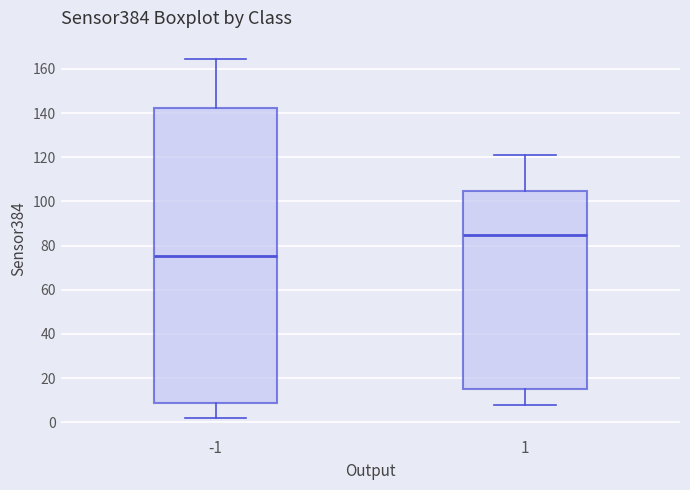

Reading left to right, read every box against the y-axis: the position of its median line, the range the box covers, and the ends of its whiskers. The values are not printed on the chart, so give them approximately, as read against the axis.

-1: median 76, box 8 to 142, whiskers 2 to 164
1: median 86, box 16 to 104, whiskers 8 to 122